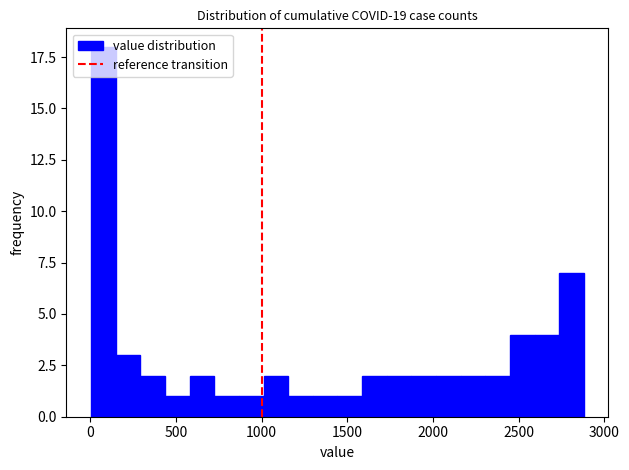

Read against the x-axis, roughly where is the centre of the tallest bar?

100